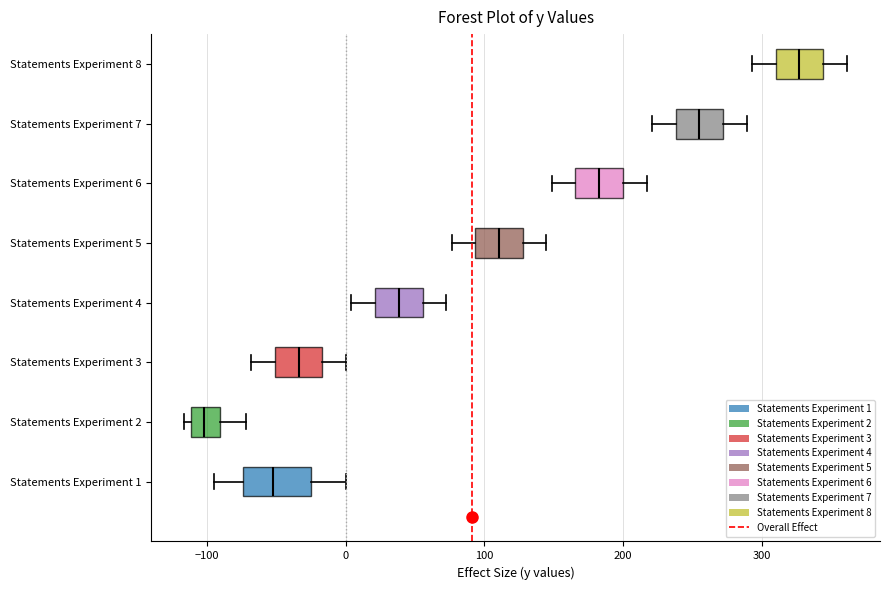

Reading bottom to top, transcribe this box plot: for each box, give where its median line is, the range the box spans, and where its two whiskers end, as read against the x-axis. The values are not printed on the chart, so give them approximately, as read against the axis.

Statements Experiment 1: median -50, box -70 to -20, whiskers -90 to 0
Statements Experiment 2: median -100, box -110 to -90, whiskers -120 to -70
Statements Experiment 3: median -30, box -50 to -20, whiskers -70 to 0
Statements Experiment 4: median 40, box 20 to 60, whiskers 0 to 70
Statements Experiment 5: median 110, box 90 to 130, whiskers 80 to 140
Statements Experiment 6: median 180, box 170 to 200, whiskers 150 to 220
Statements Experiment 7: median 250, box 240 to 270, whiskers 220 to 290
Statements Experiment 8: median 330, box 310 to 340, whiskers 290 to 360